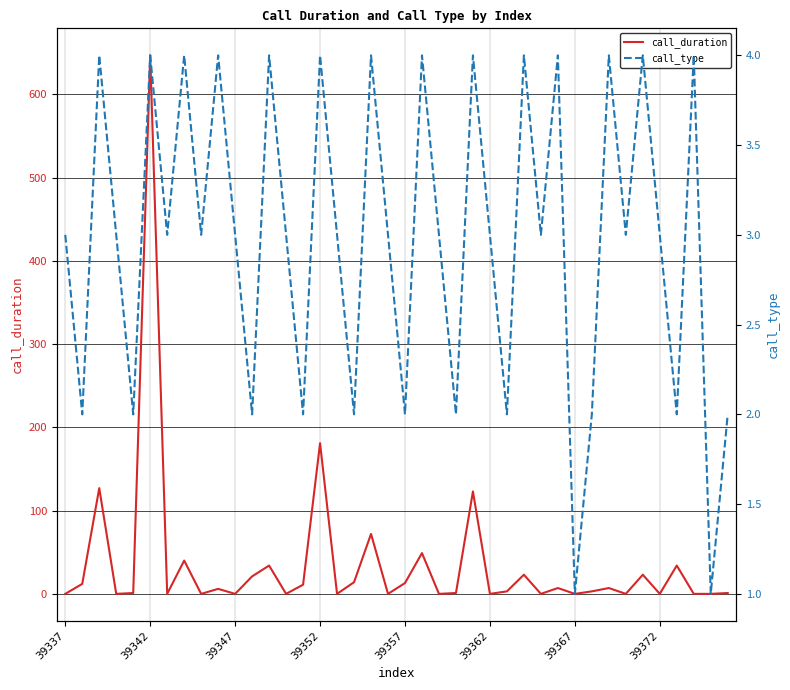

What is the sum of all call_type values?

119